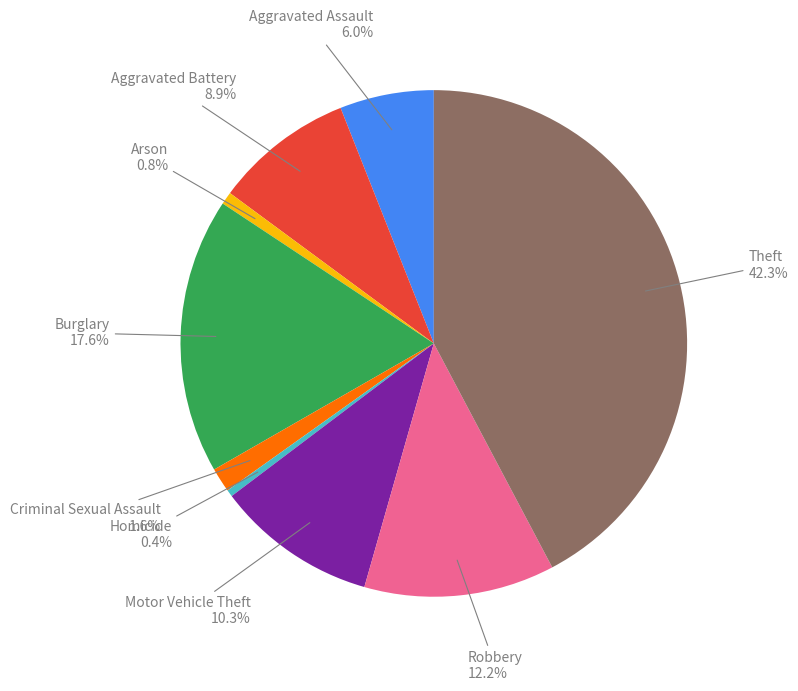

Is there any slice that represents more than half of the pie?

No